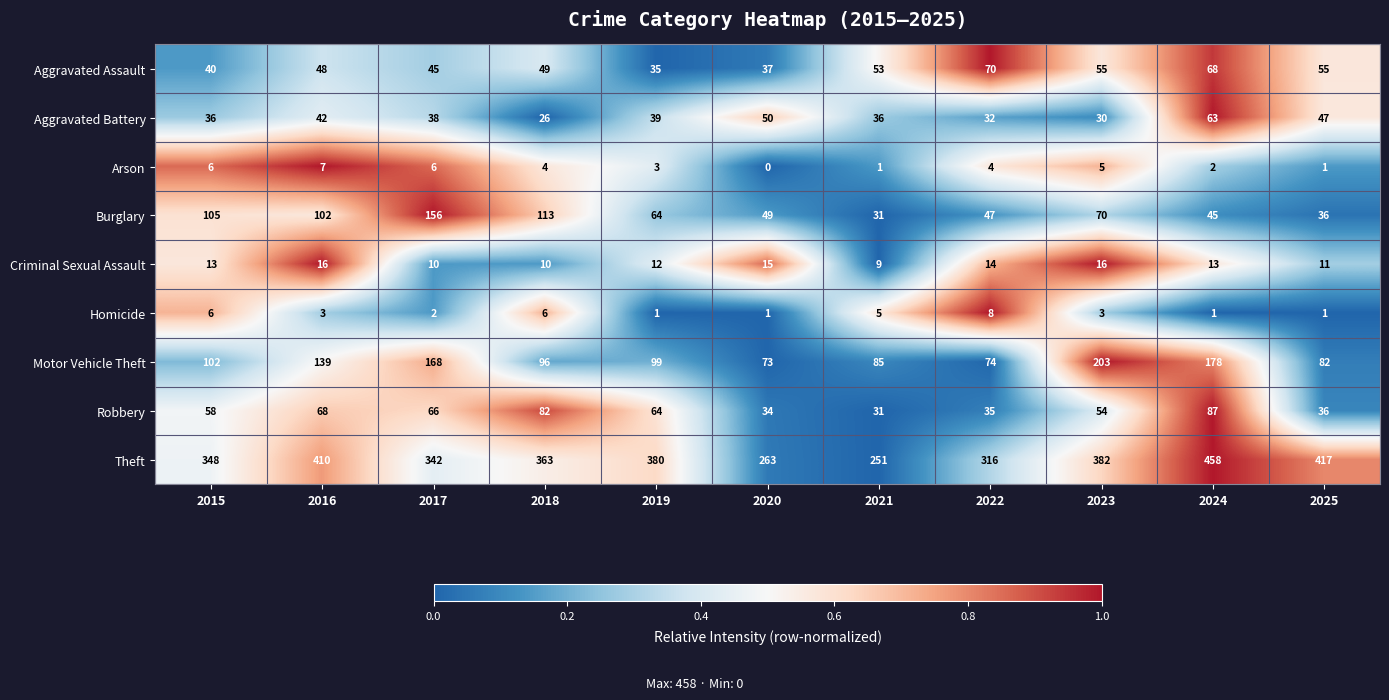

What is the greatest value displayed?

458